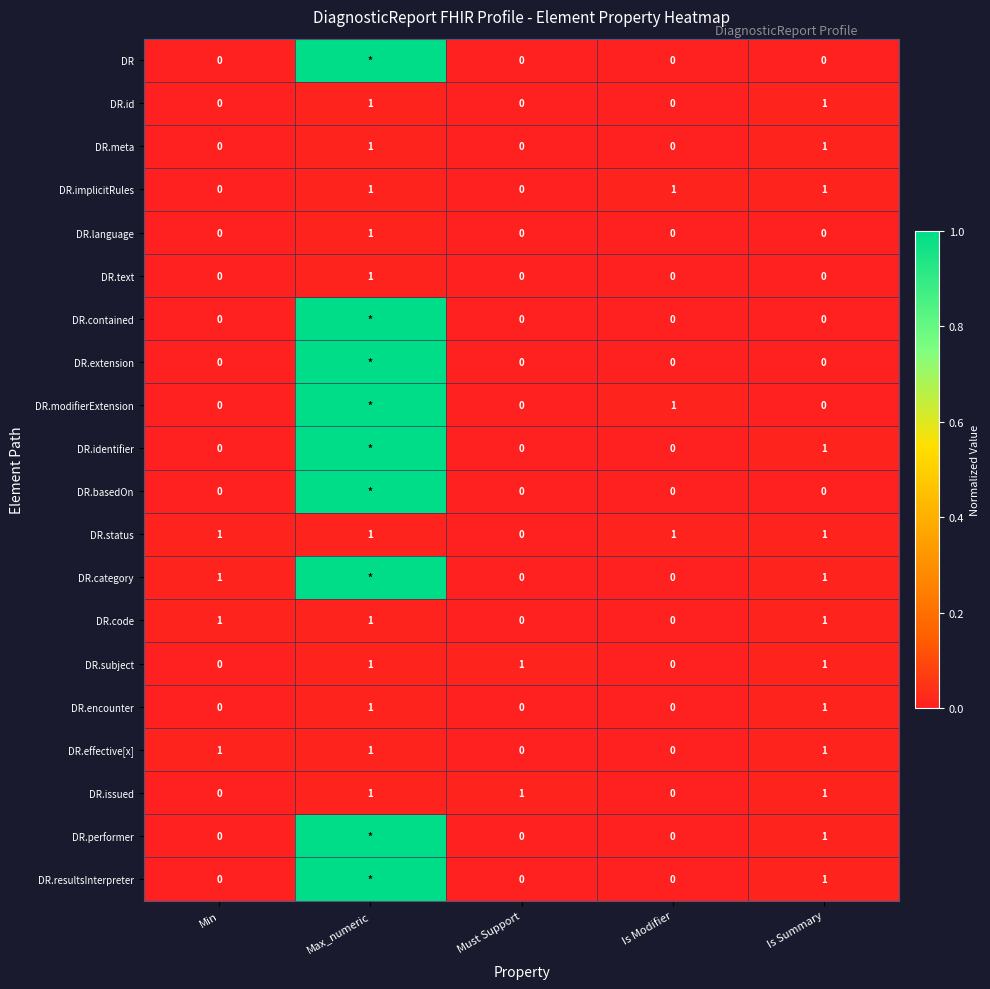

How many positive values does the DR.implicitRules series have?

3